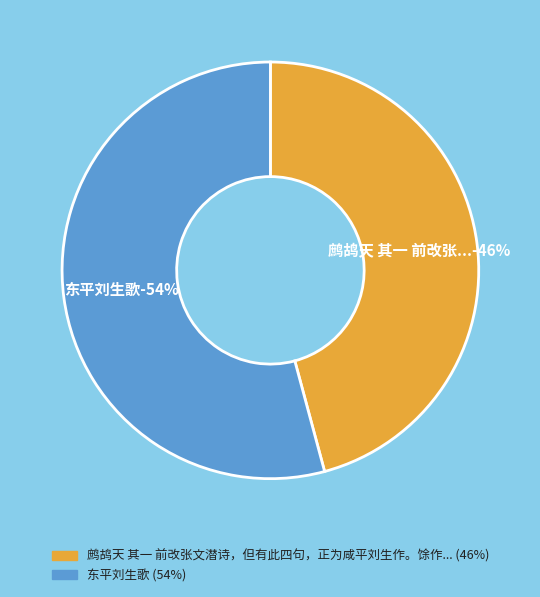

How many slices are in this pie chart?

2